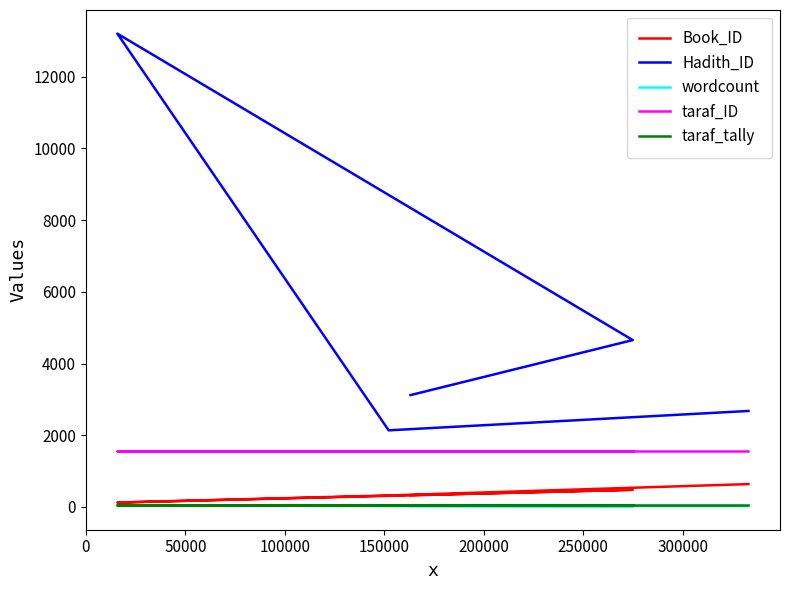

True or false: Hadith_ID has a value of 3117 at 100000.

False